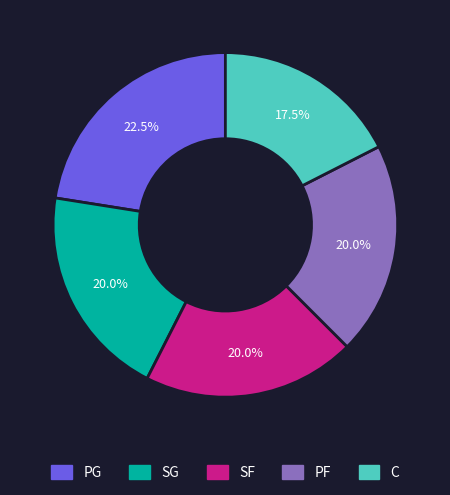

Which slice is the smallest?

C